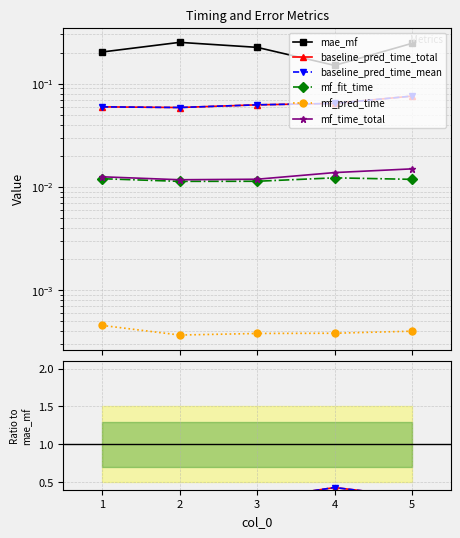

Is this an area chart (filled region under the line)?

No